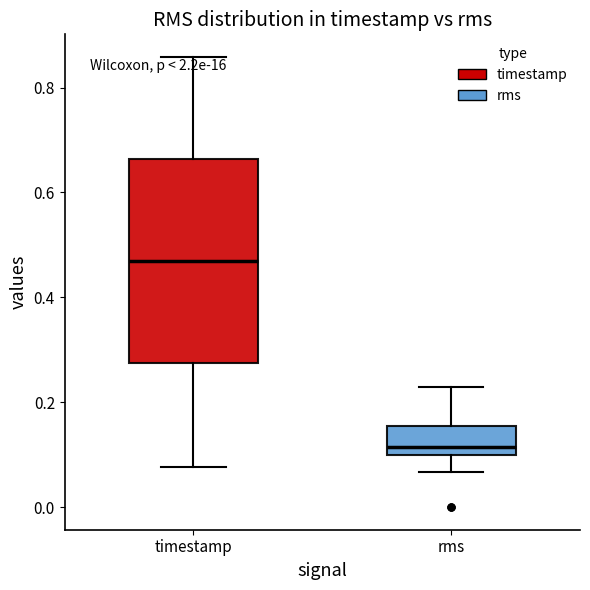

Reading left to right, read every box against the y-axis: the position of its median line, the range the box covers, and the ends of its whiskers. The values are not printed on the chart, so give them approximately, as read against the axis.

timestamp: median 0.46, box 0.28 to 0.66, whiskers 0.08 to 0.86
rms: median 0.12, box 0.10 to 0.16, whiskers 0.06 to 0.22